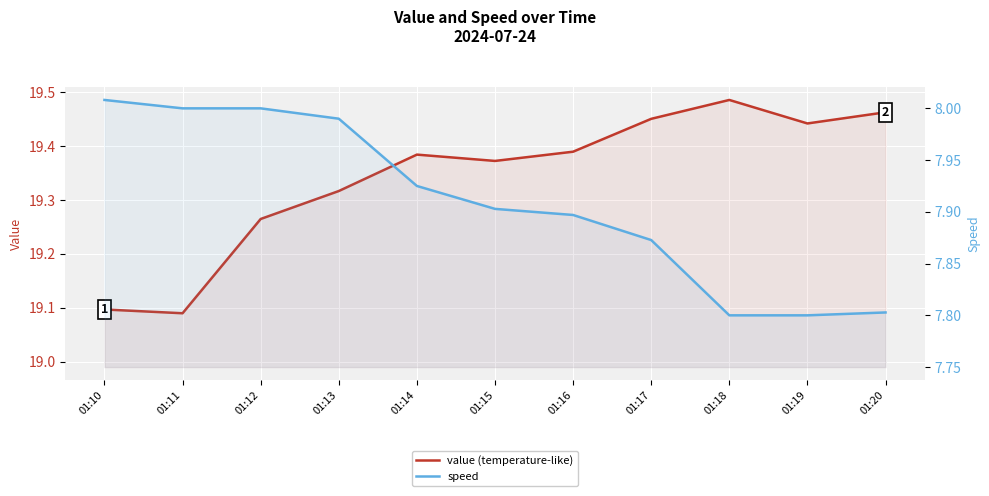

List the series in order of their peak value, highest first.

value (temperature-like), speed